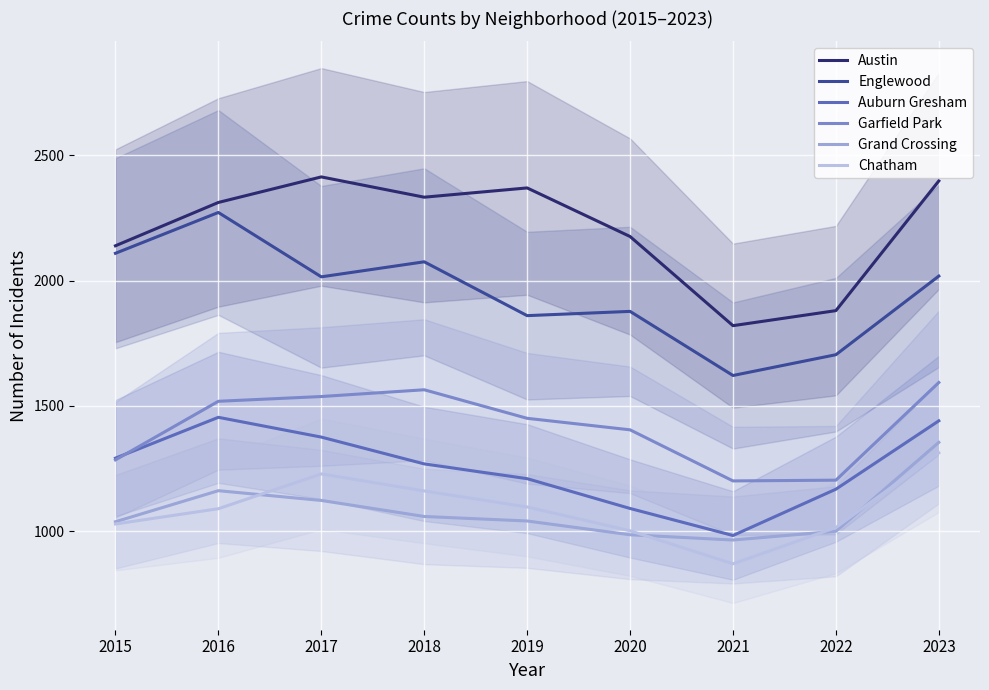

What is the value of the Grand Crossing point at the 8th from the left?

999